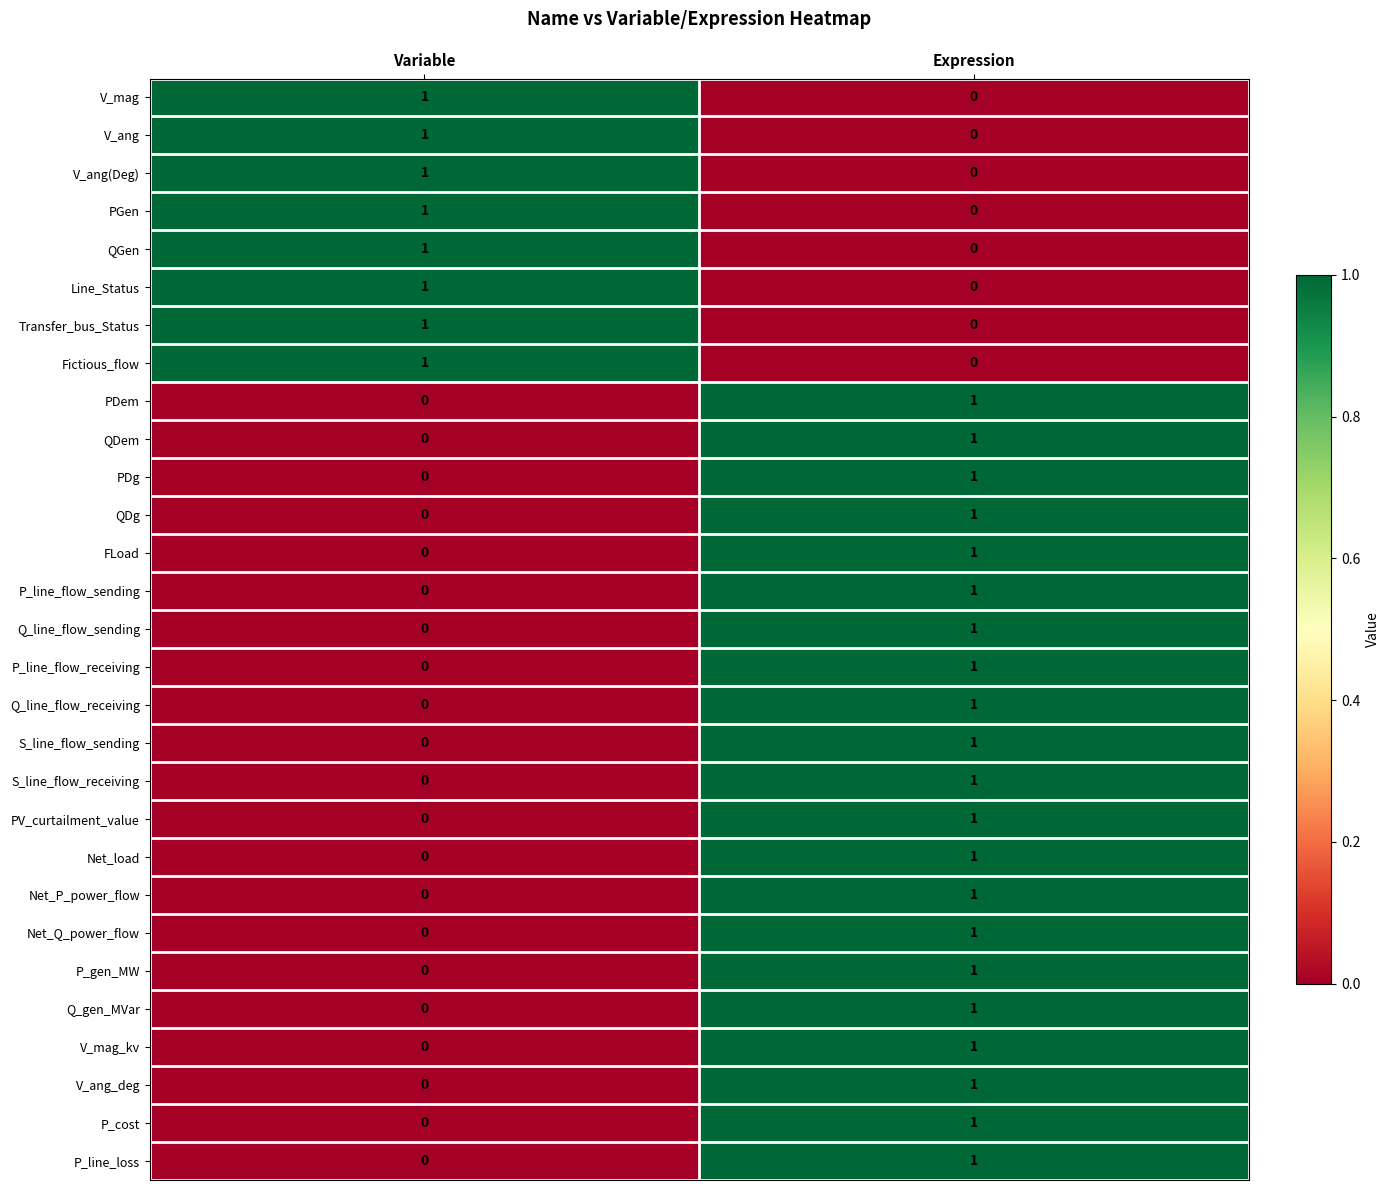

True or false: QDg has a value of 0 at Expression.

False